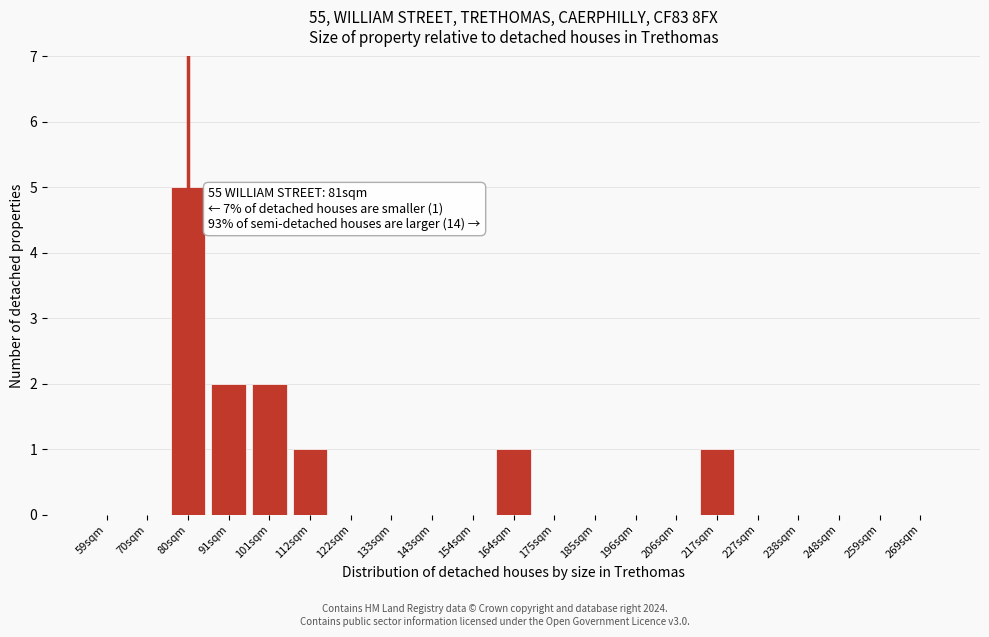

Reading left to right, list all the values displayed in this chart.

59sqm=0	70sqm=0	80sqm=5	91sqm=2	101sqm=2	112sqm=1	122sqm=0	133sqm=0	143sqm=0	154sqm=0	164sqm=1	175sqm=0	185sqm=0	196sqm=0	206sqm=0	217sqm=1	227sqm=0	238sqm=0	248sqm=0	259sqm=0	269sqm=0